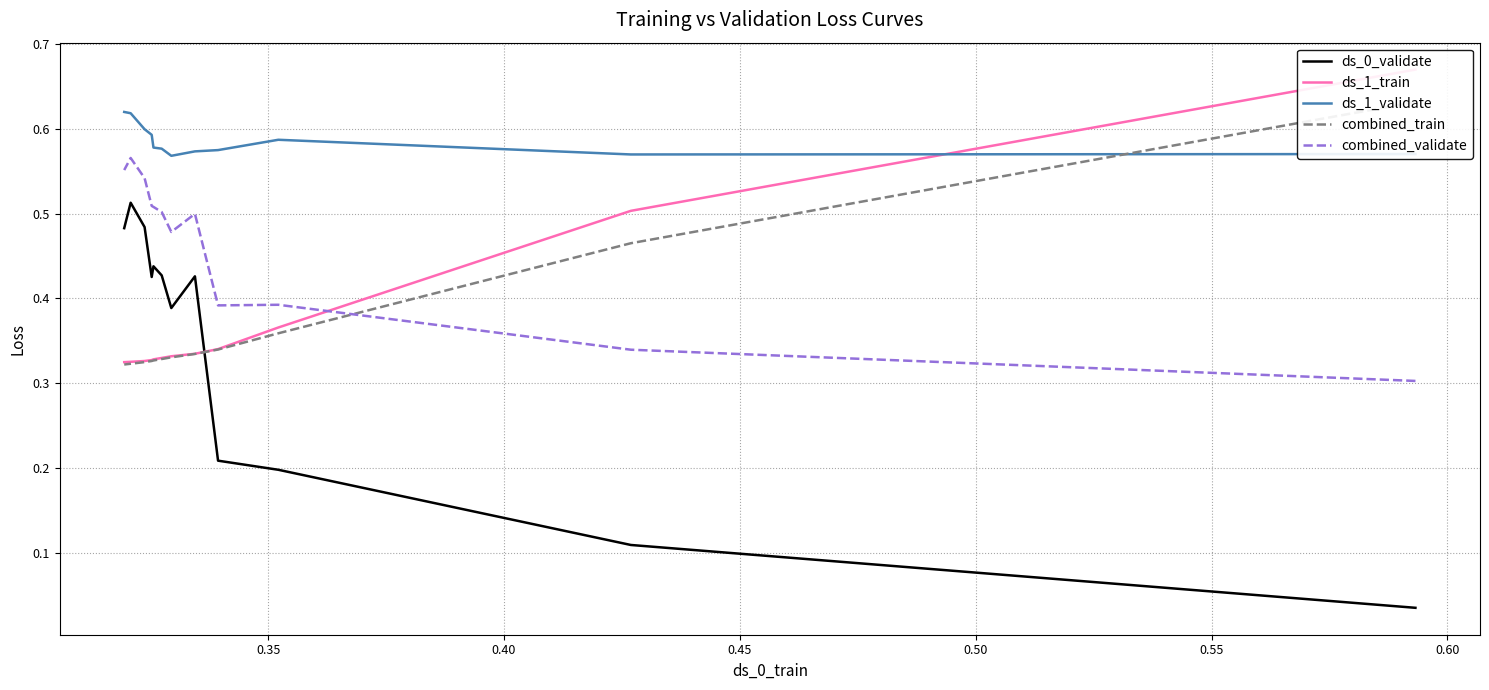

The value of ds_0_validate at 10 is 0.9. True or false?

False